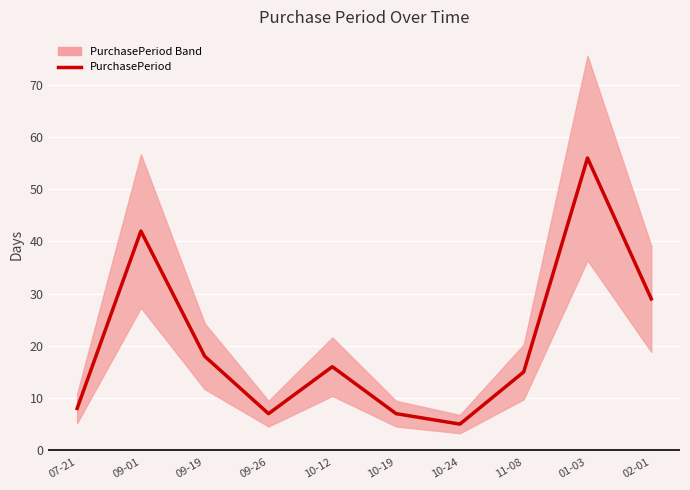

How many data points are above 16?

4